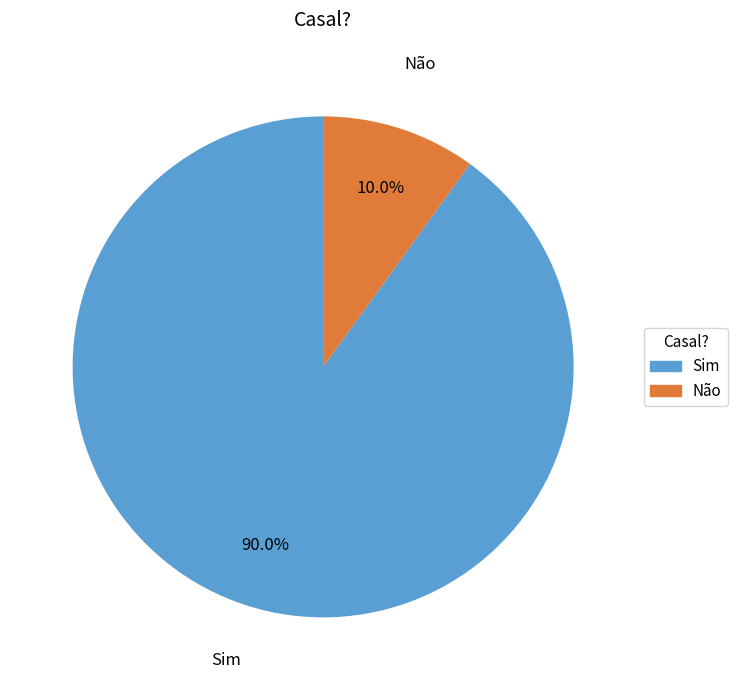

To the nearest percent, what percentage of the pie is Não?

10%